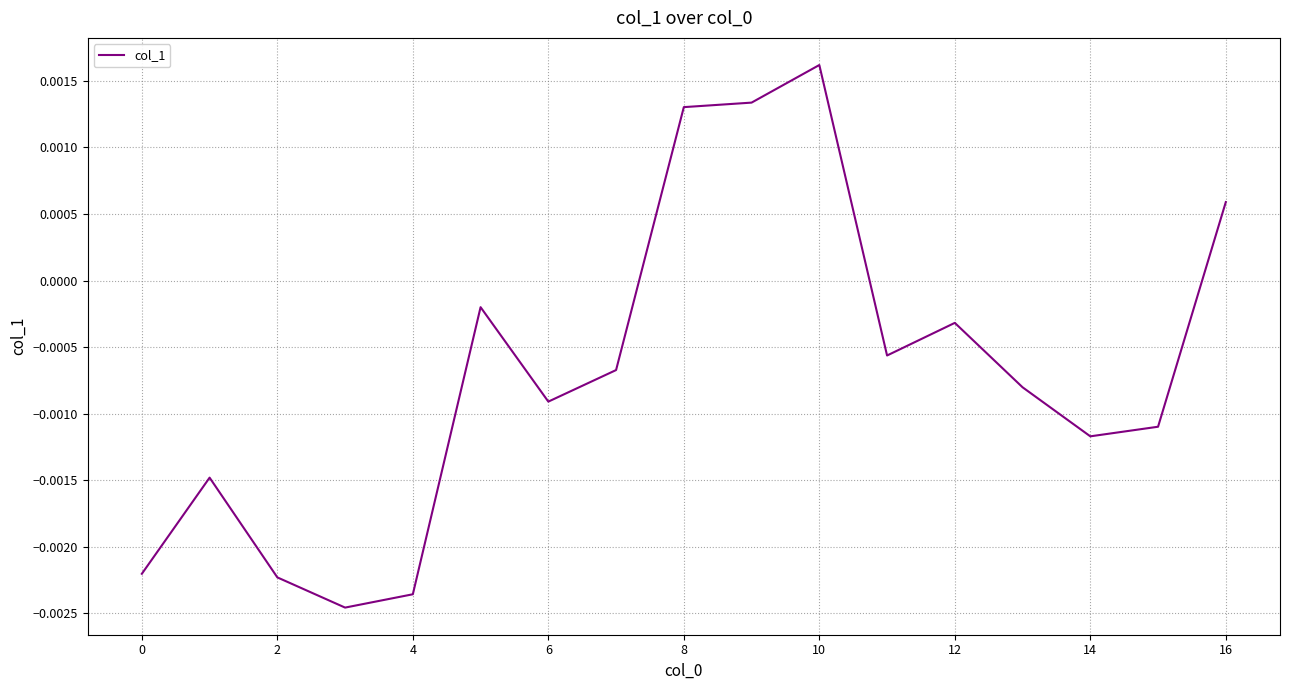

Which category has the highest value across all series?

10